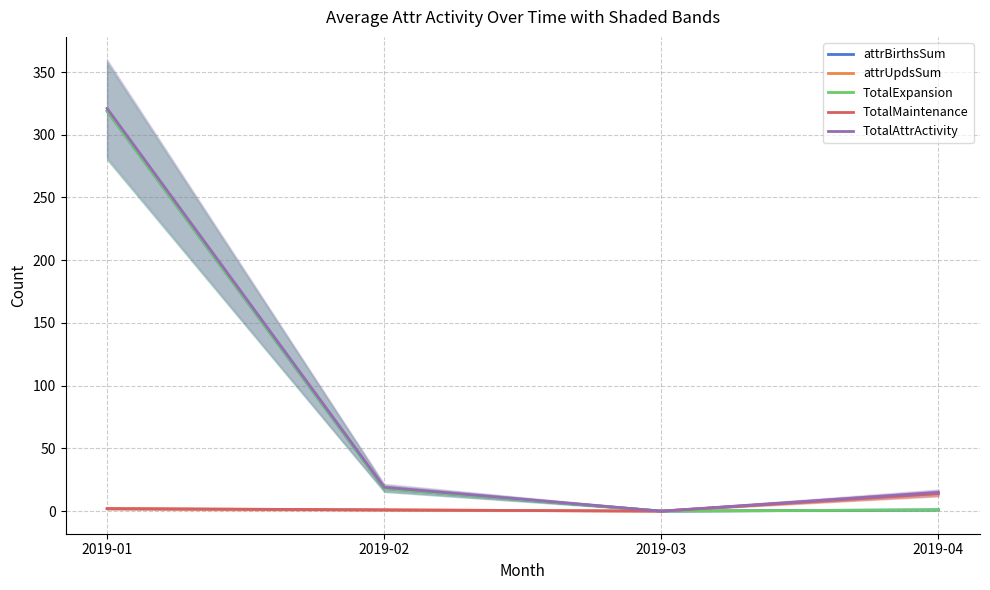

List the labels in order of attrBirthsSum value, smallest first.

2019-03, 2019-04, 2019-02, 2019-01